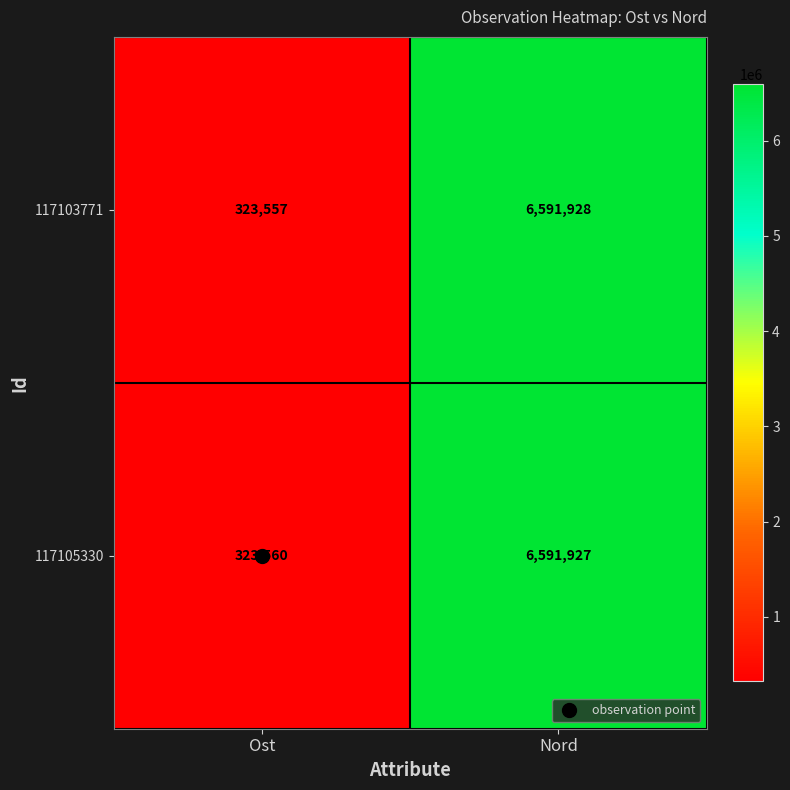

At which category does the chart reach its peak across all series?

Nord